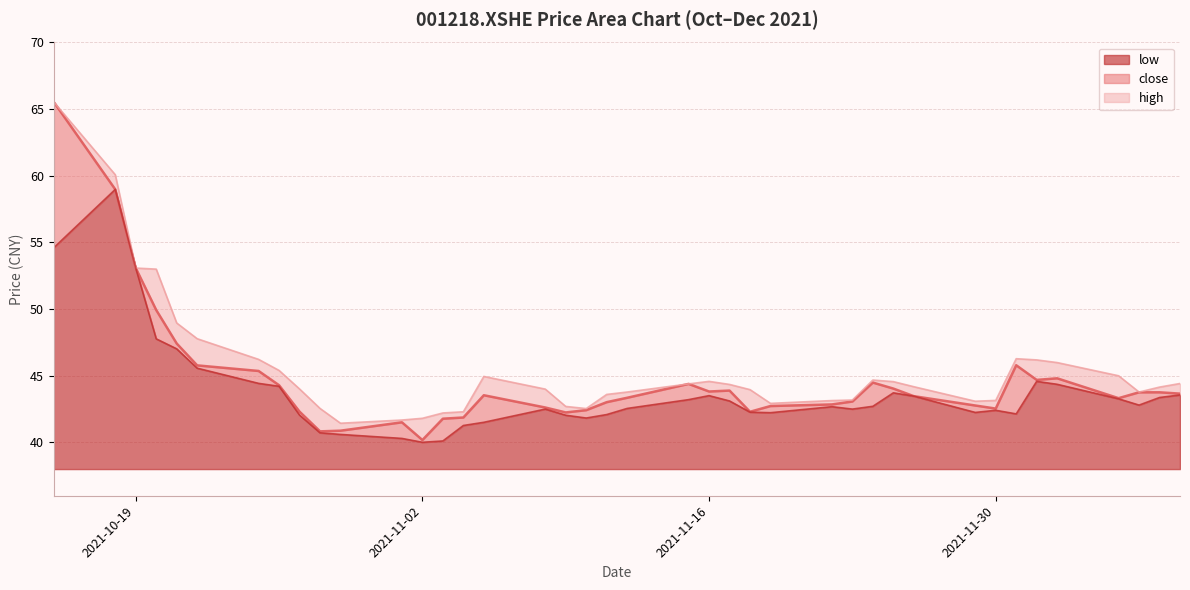

What are all the series names shown in the legend?

low, close, high